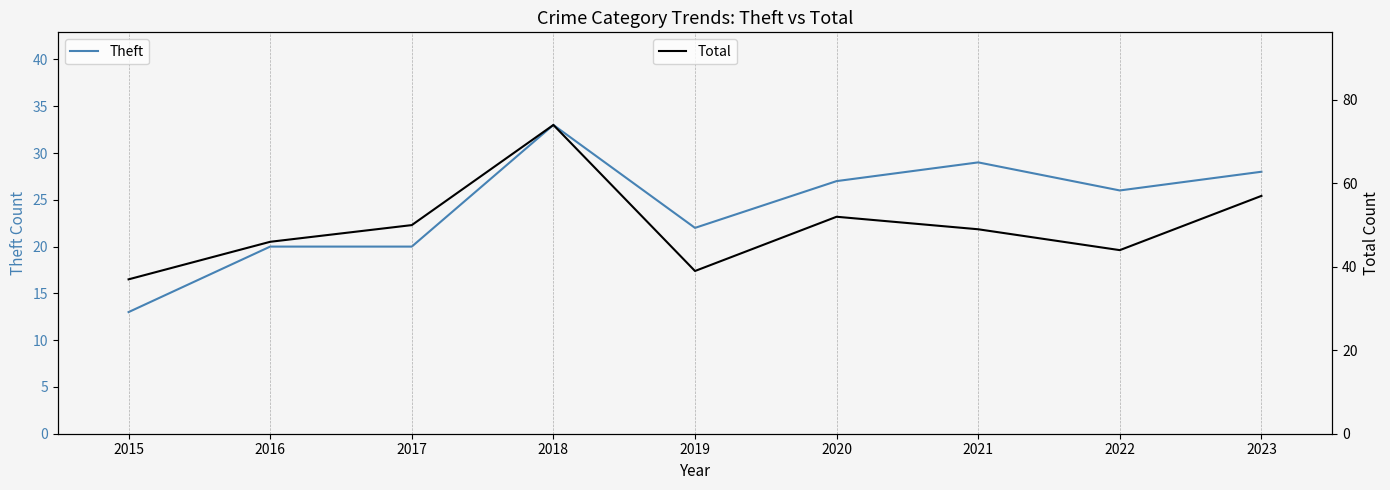

Where is Total nearest to the value 55?

2023